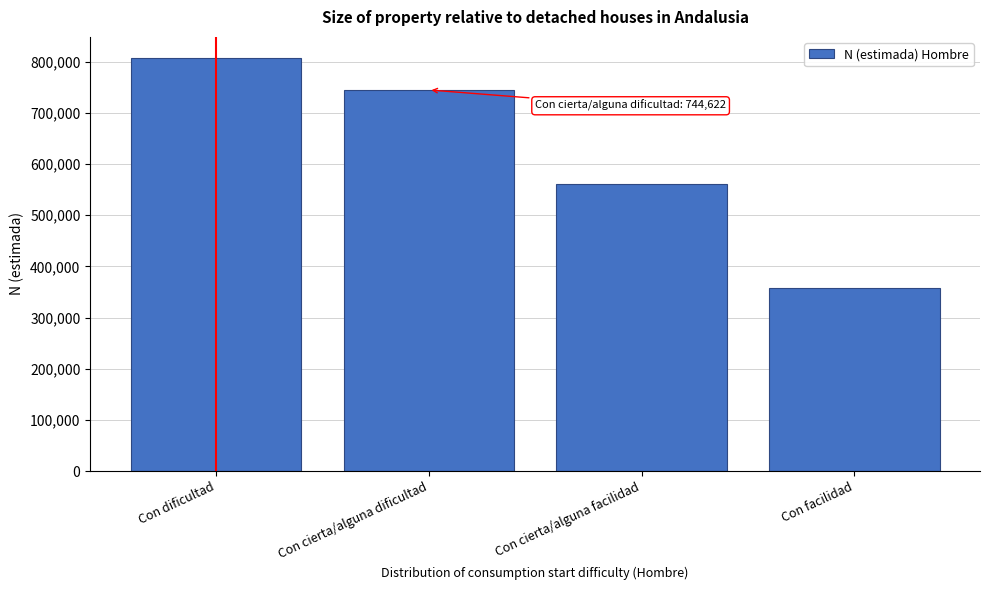

Reading left to right, transcribe all the data shown in this chart.

807821	744622	560897	356973